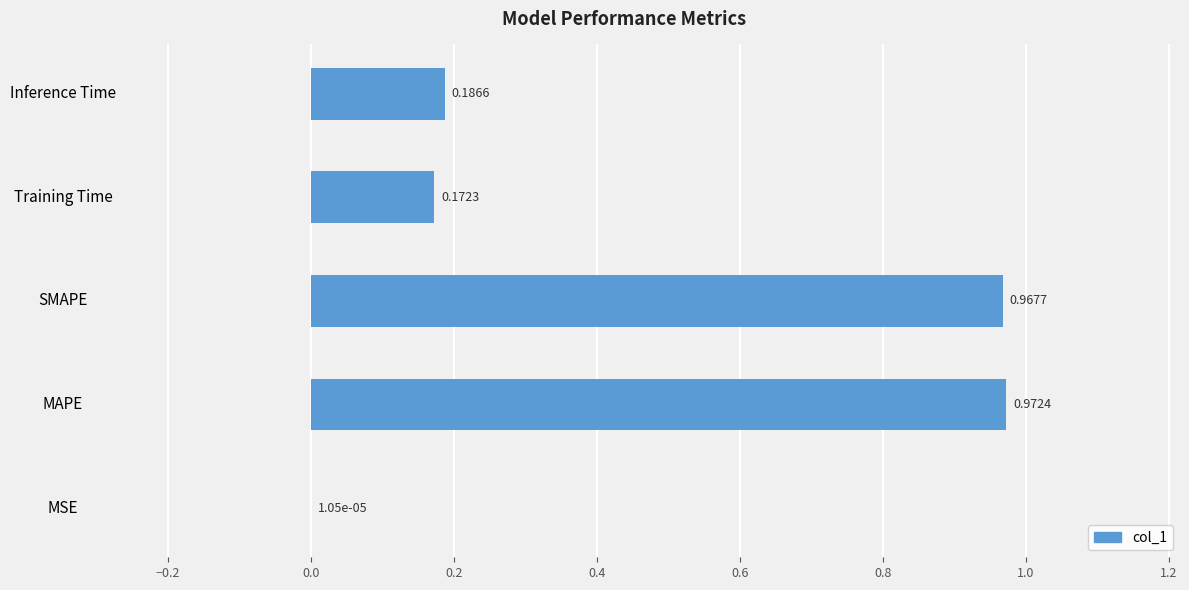

What is the sum of all values?

2.3